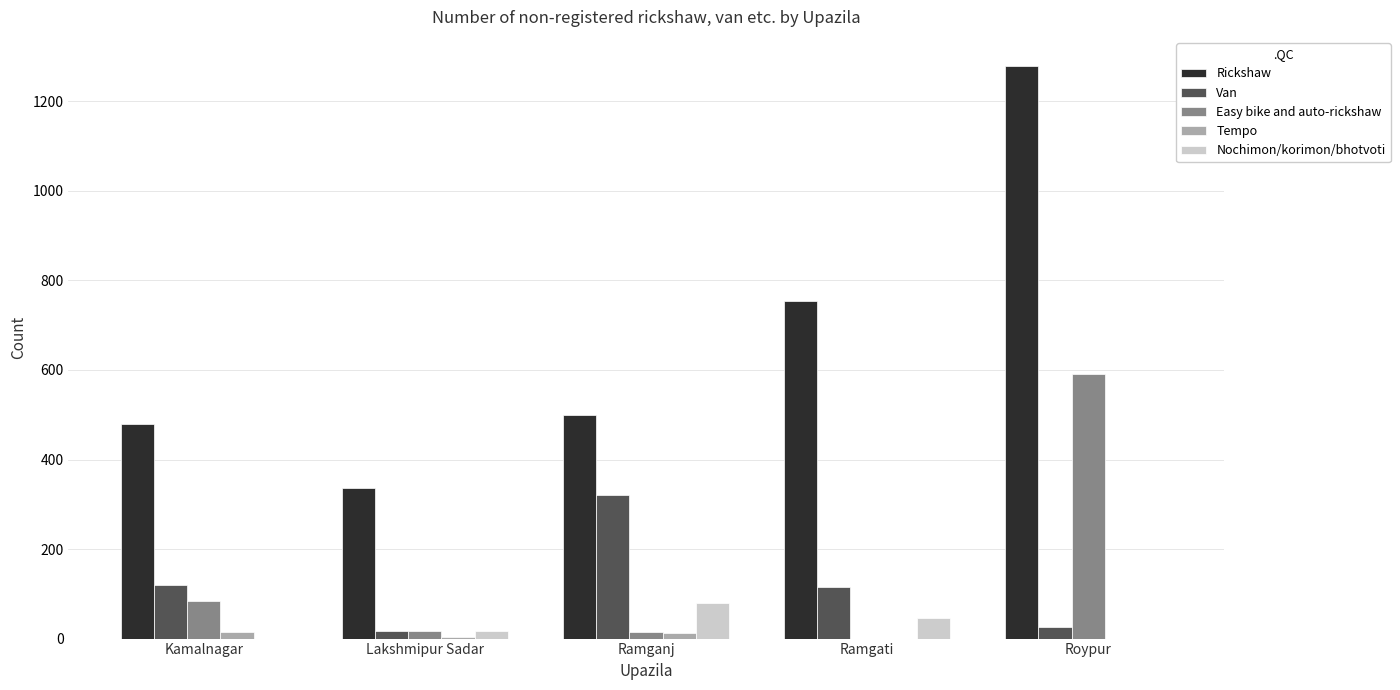

What is the maximum value shown in the chart?

1280